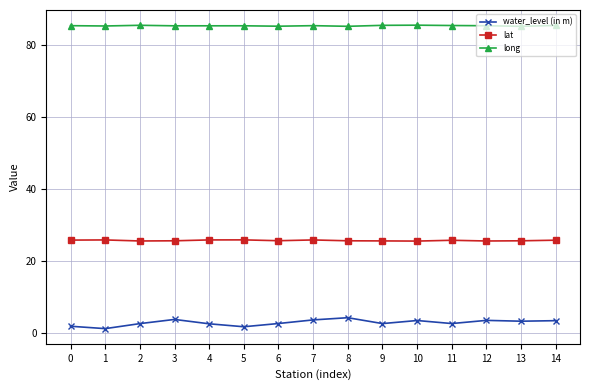

What is the minimum value for long?

85.2